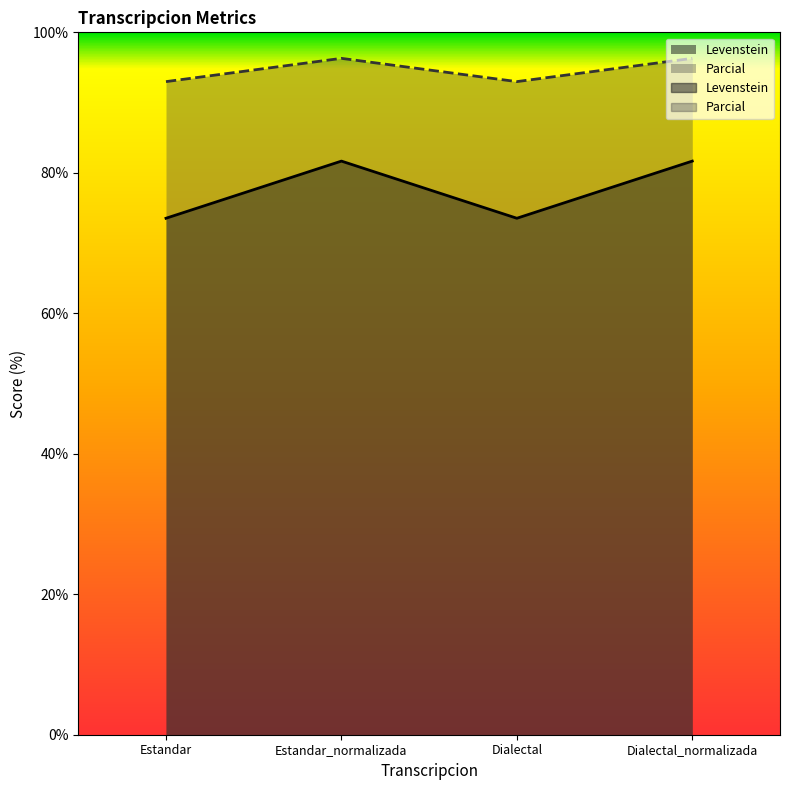

Rank the series by their maximum value, from lowest to highest.

Levenstein, Parcial